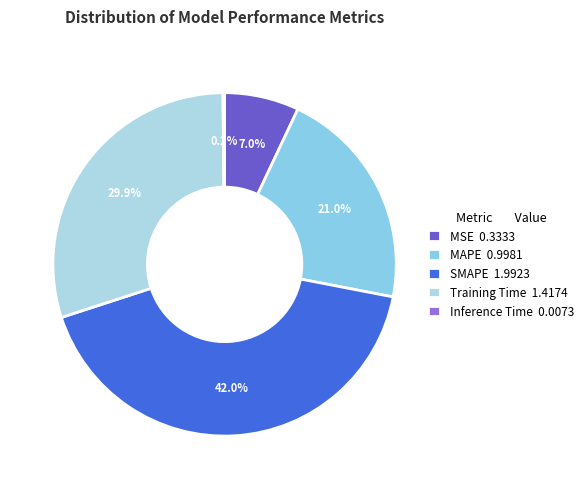

How many segments does this pie chart have?

5